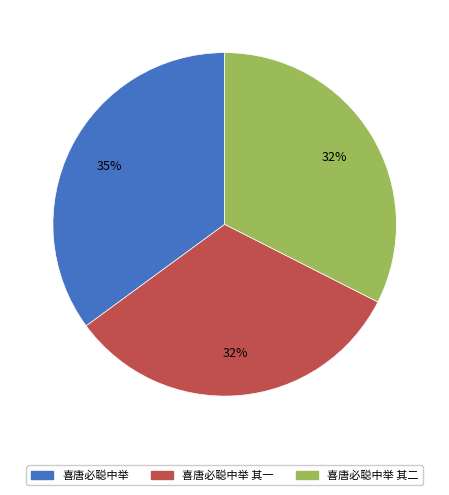

Is there any slice that represents more than half of the pie?

No